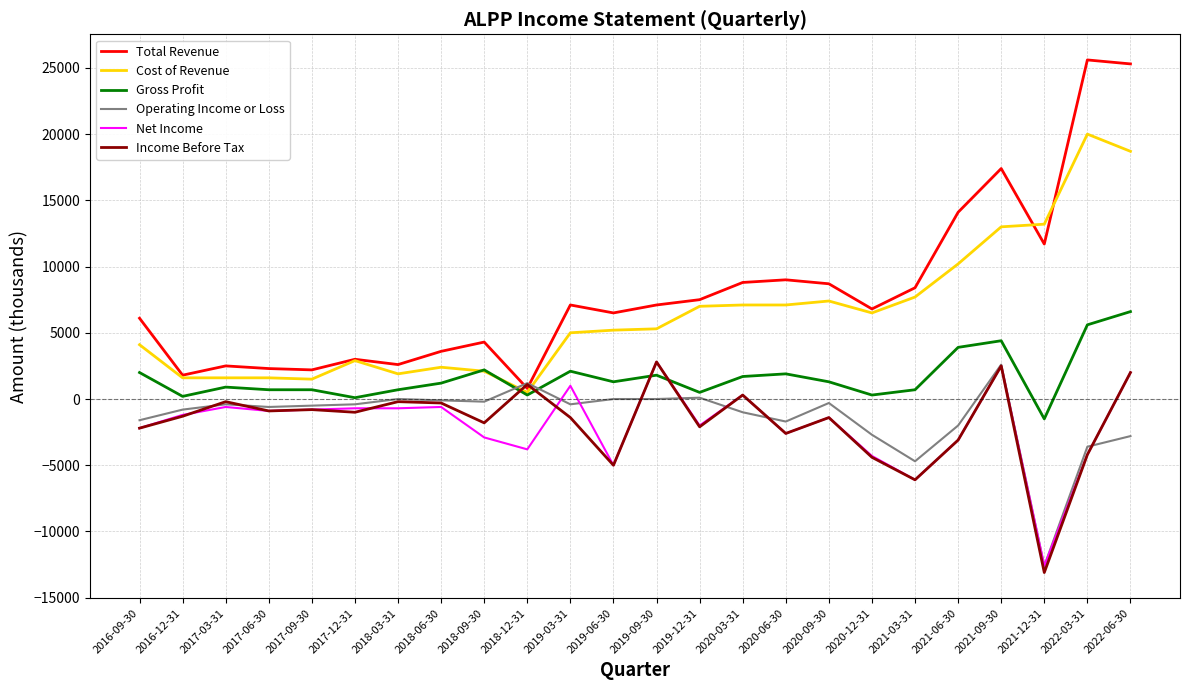

What position from the right is 2017-03-31?

22